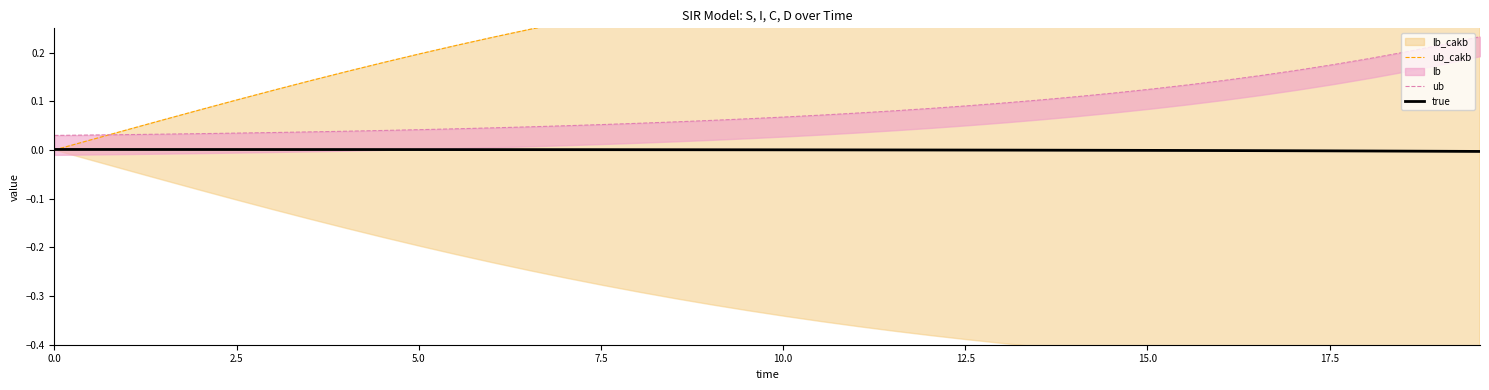

Does the chart have visible grid lines?

No